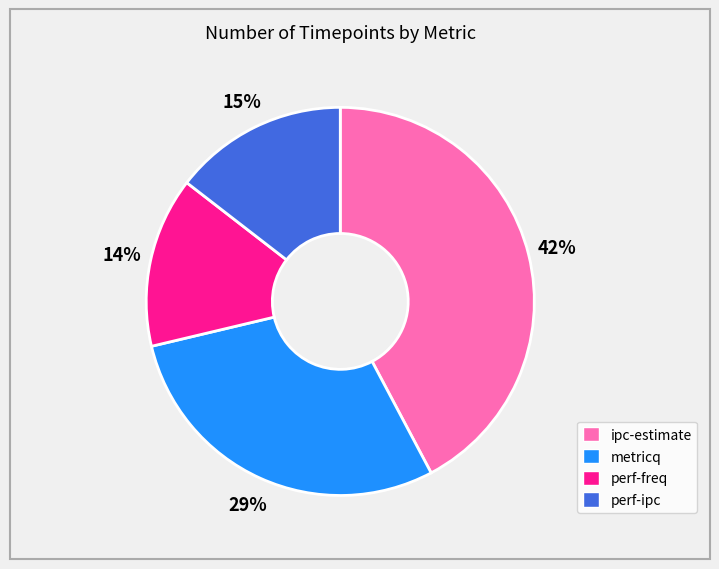

What is the largest slice in the pie chart?

ipc-estimate